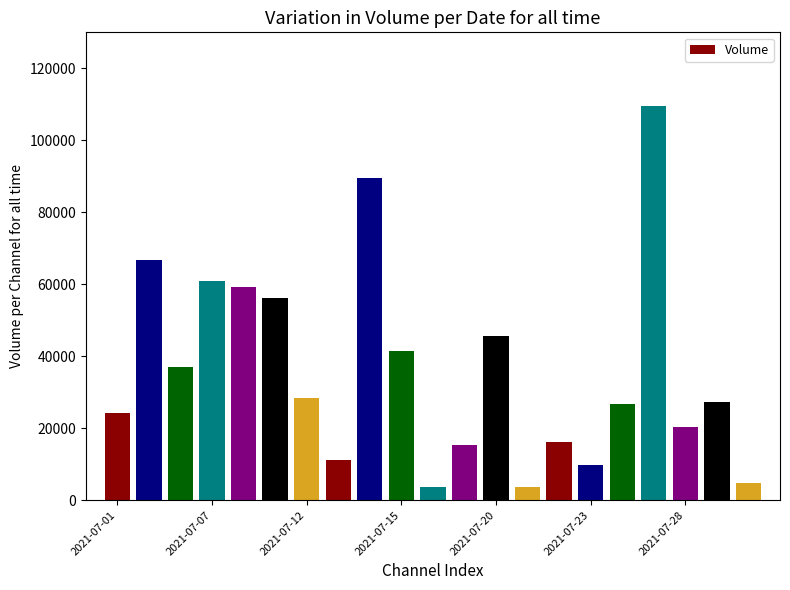

How many data points are less than 27409?

10